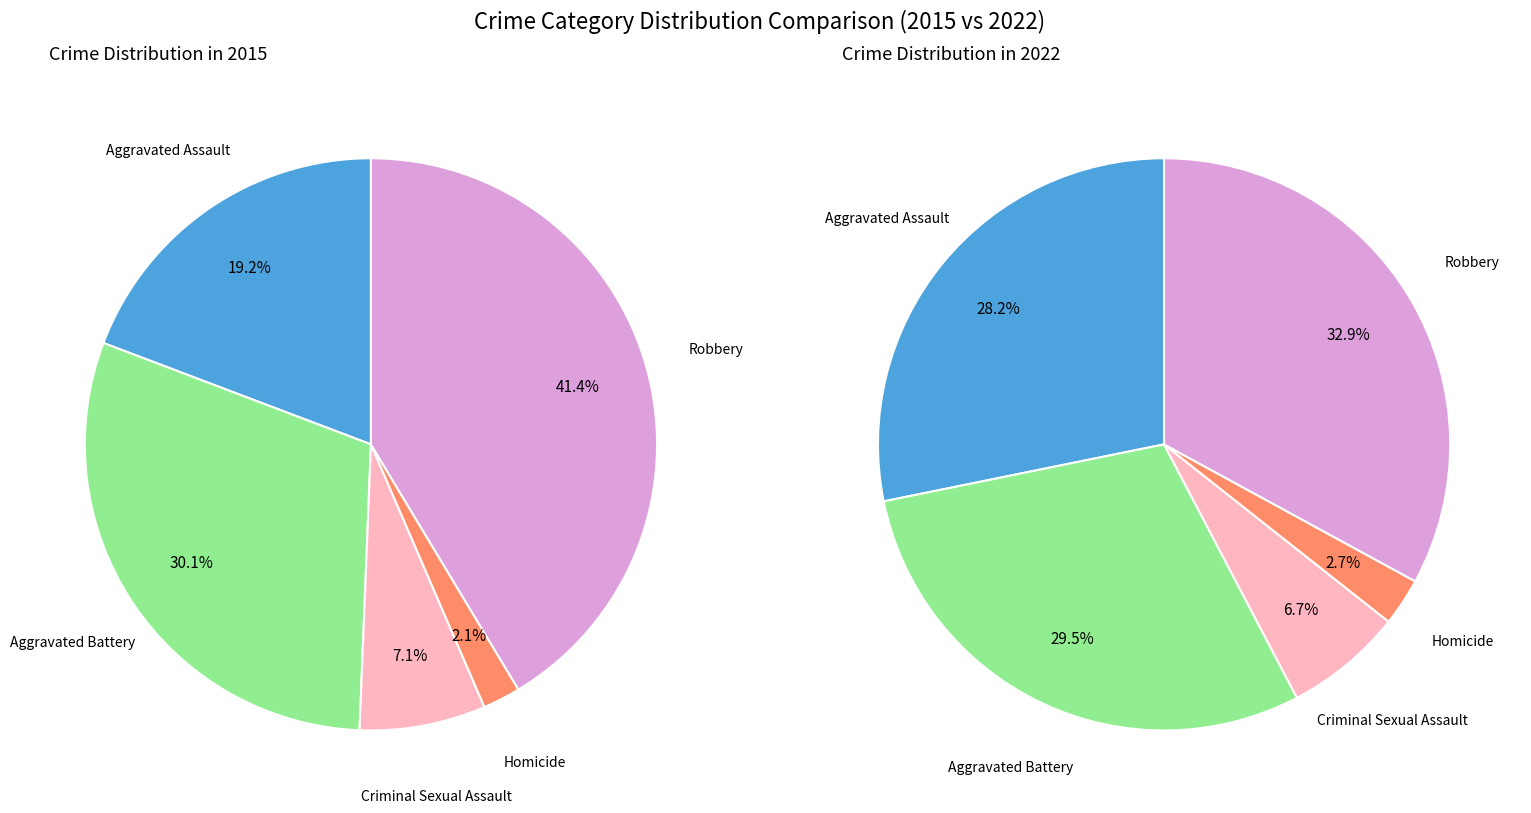

Is the sum of Aggravated Assault and Aggravated Battery greater than half?

No